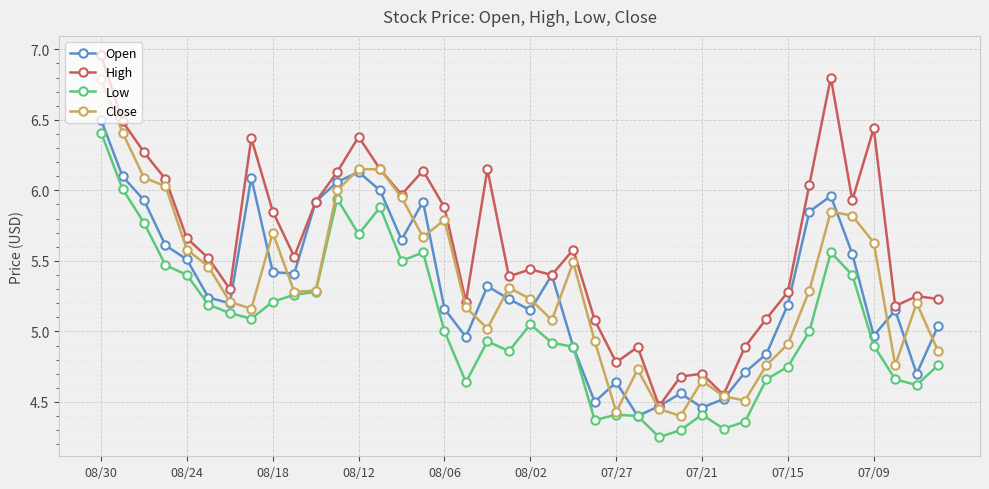

Which series has the widest spread of values?

High